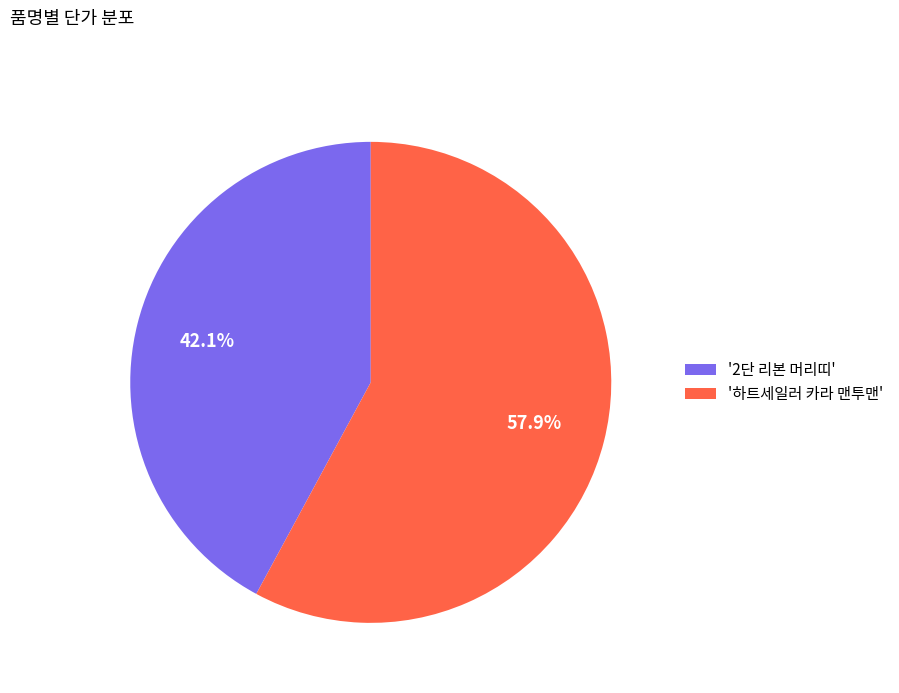

Which category accounts for the majority?

'하트세일러 카라 맨투맨'